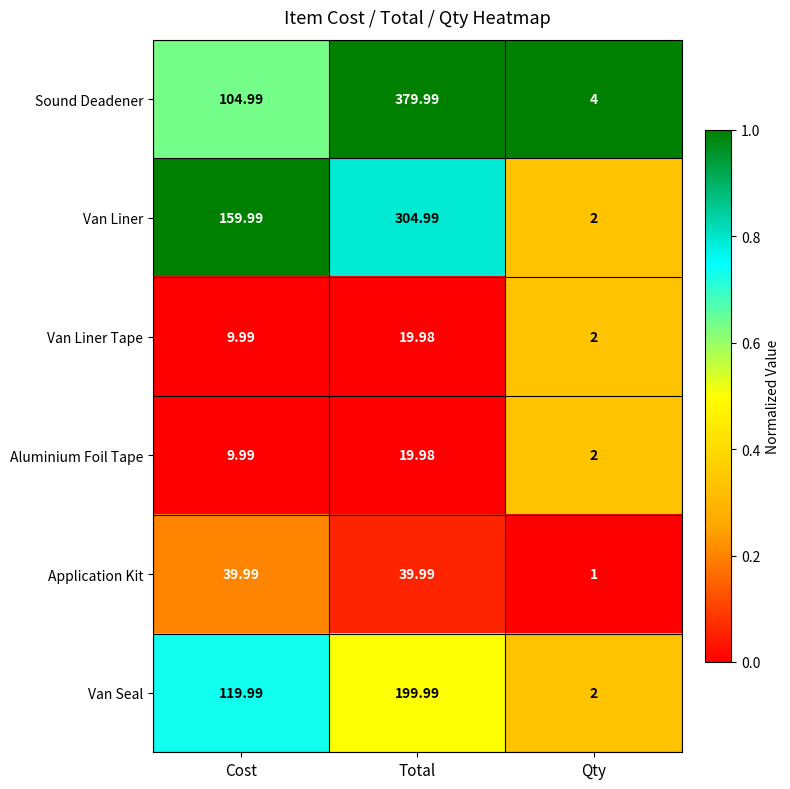

Which series has the largest range (max minus min)?

Sound Deadener